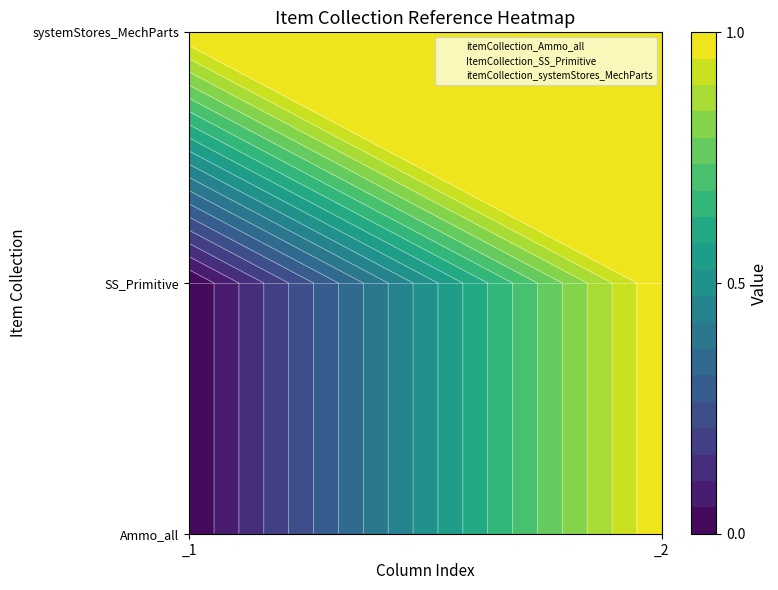

Reading left to right, extract all data points from this chart.

itemCollection_Ammo_all: _1=0	_2=1
ItemCollection_SS_Primitive: _1=0	_2=1
itemCollection_systemStores_MechParts: _1=1	_2=1